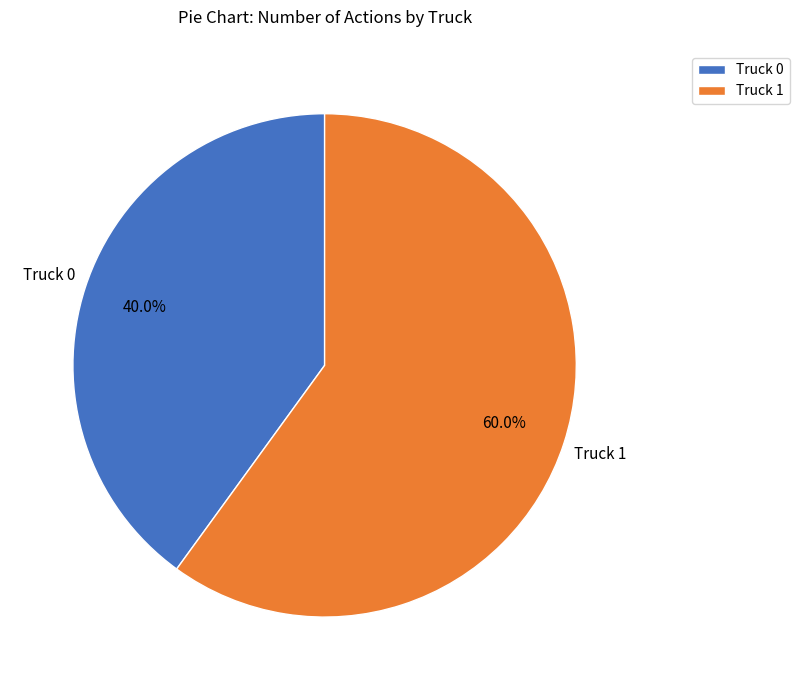

How many segments does this pie chart have?

2